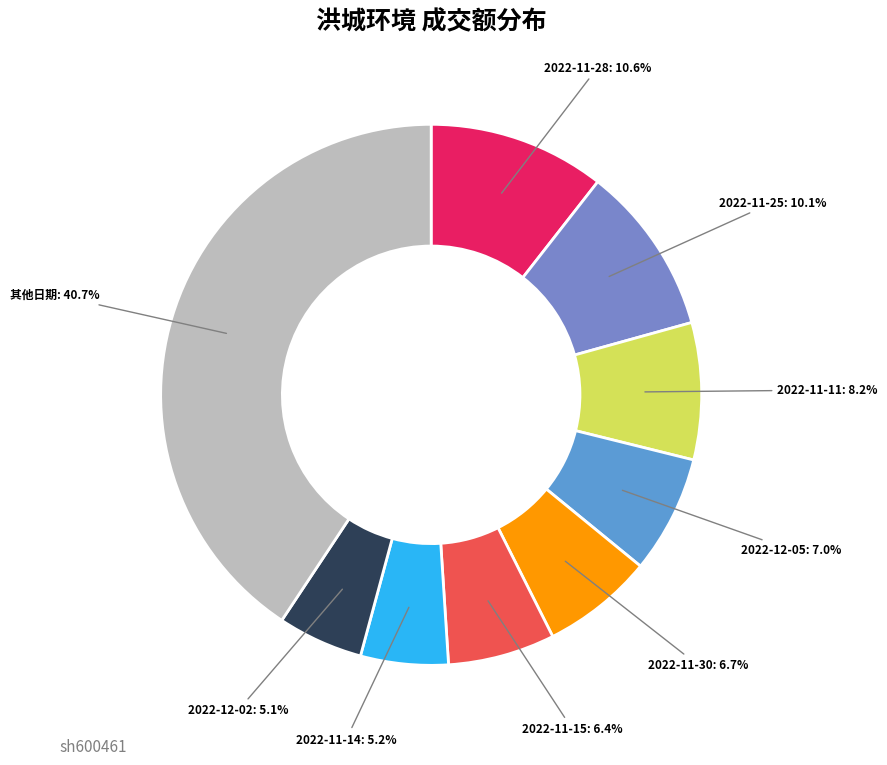

How many slices are in this pie chart?

9